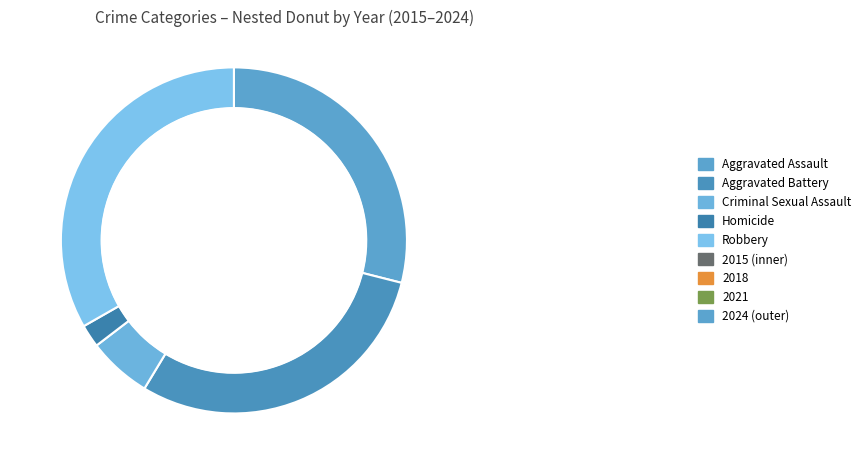

How many segments does this pie chart have?

5